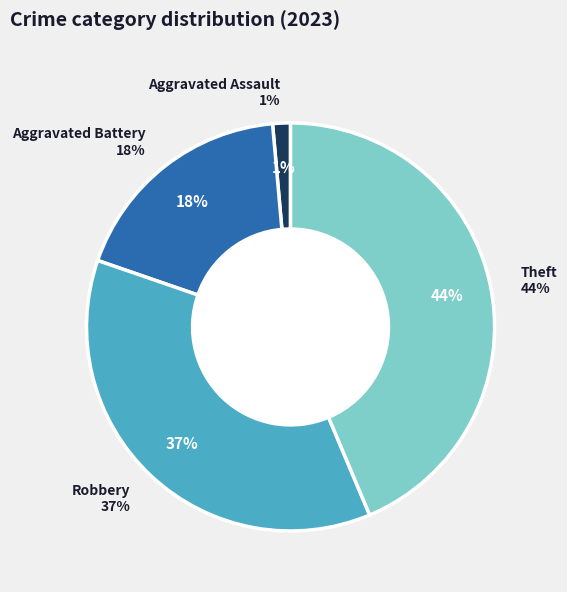

What is the largest slice in the pie chart?

Theft